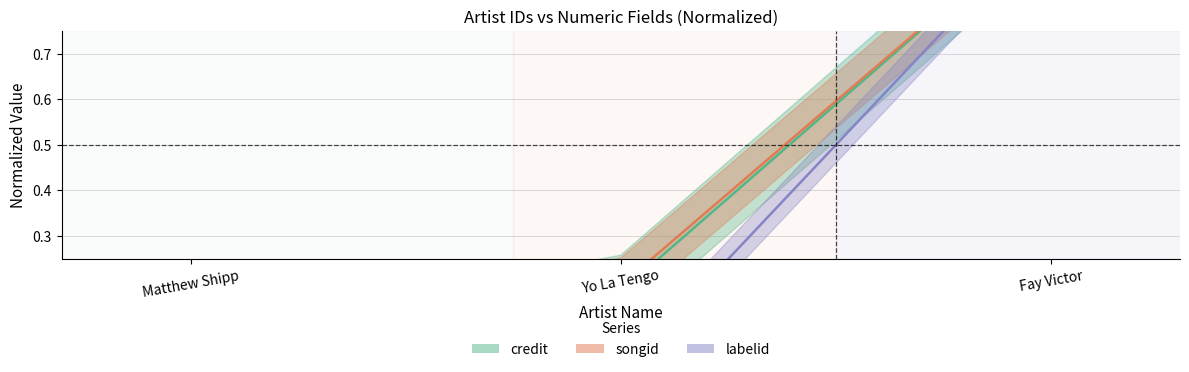

At how many categories does at least one series exceed 0?

3